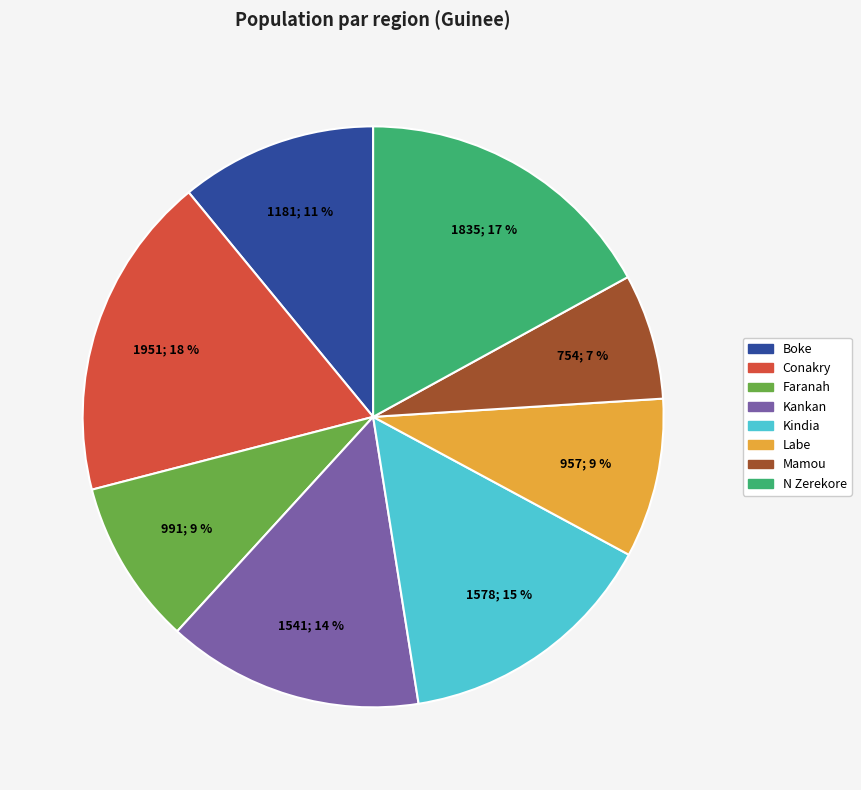

Do Mamou and Conakry together represent more than half of the pie?

No